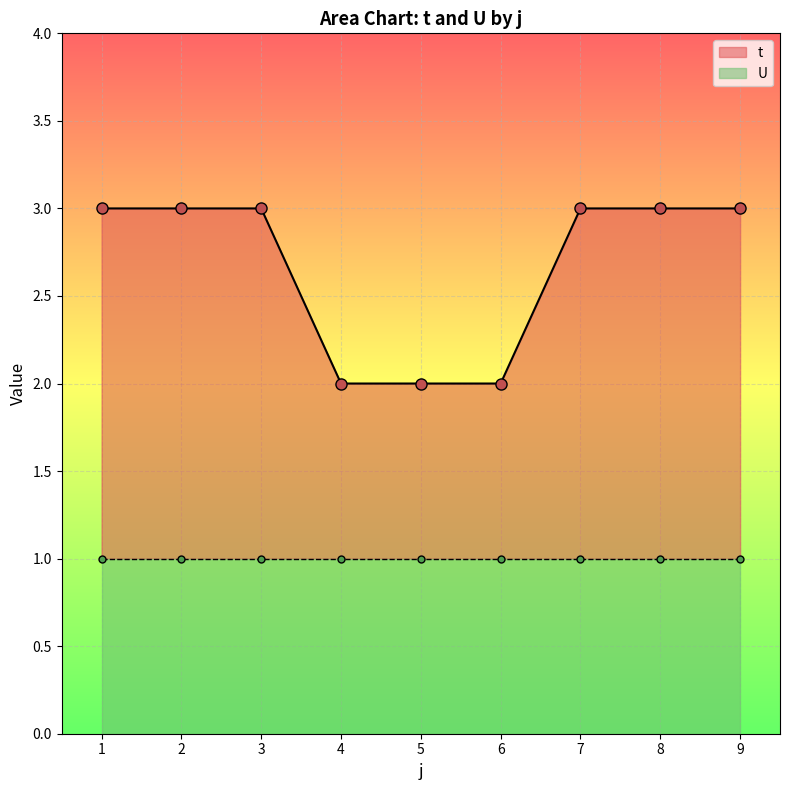

What value does the data have at 2?

3